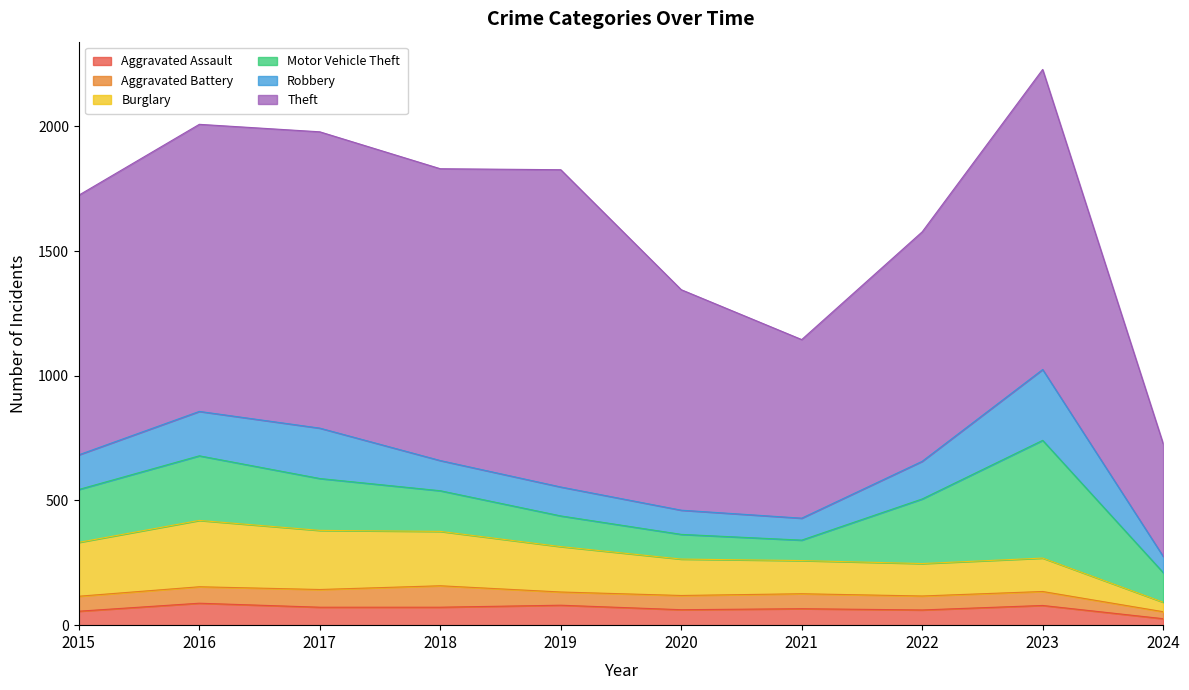

True or false: Theft has a value of 1188 at 2017.

True